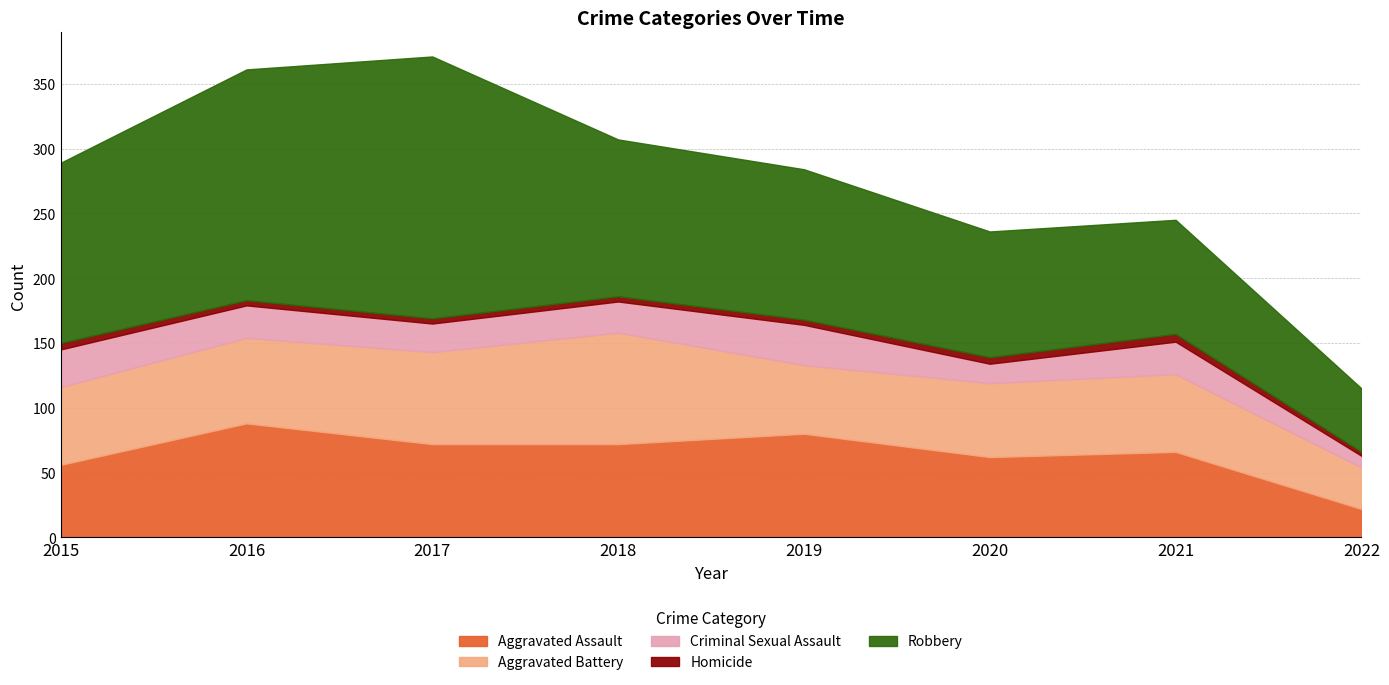

In Criminal Sexual Assault, how many points are higher than both neighbors (excluding endpoints)?

2